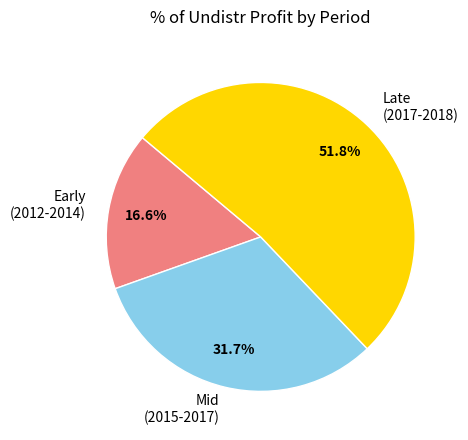

Does any single category account for the majority?

Yes